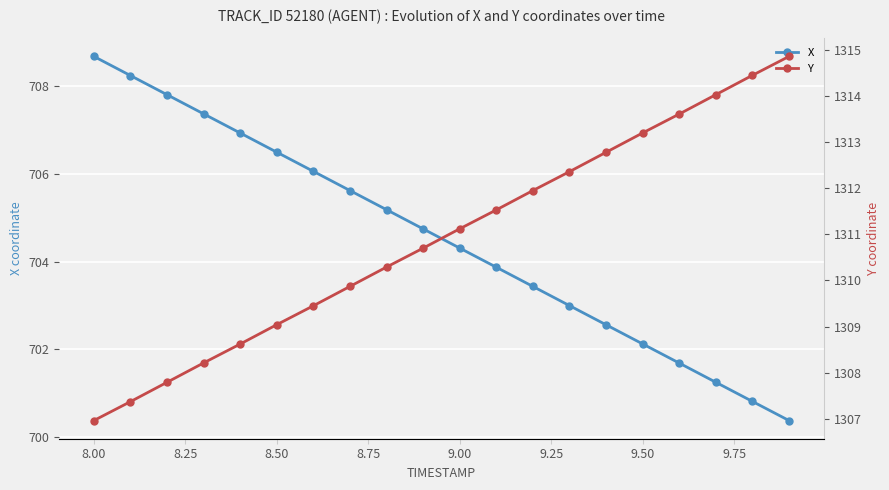

True or false: X and Y intersect in this chart.

False